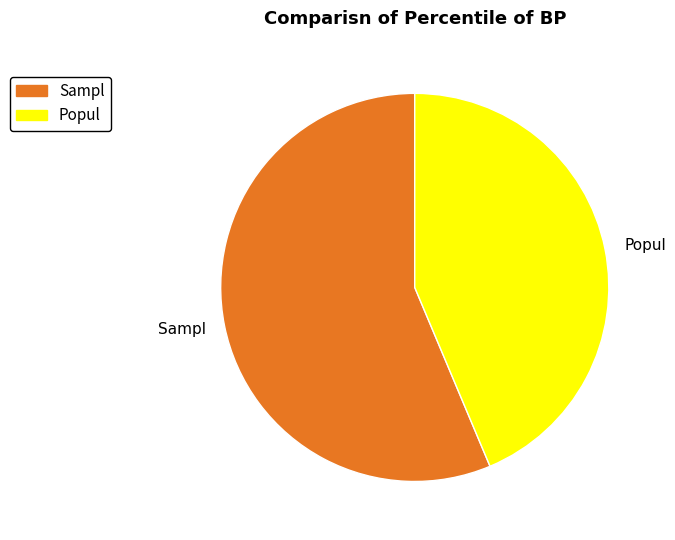

The Popul slice represents 44% of the pie. True or false?

True